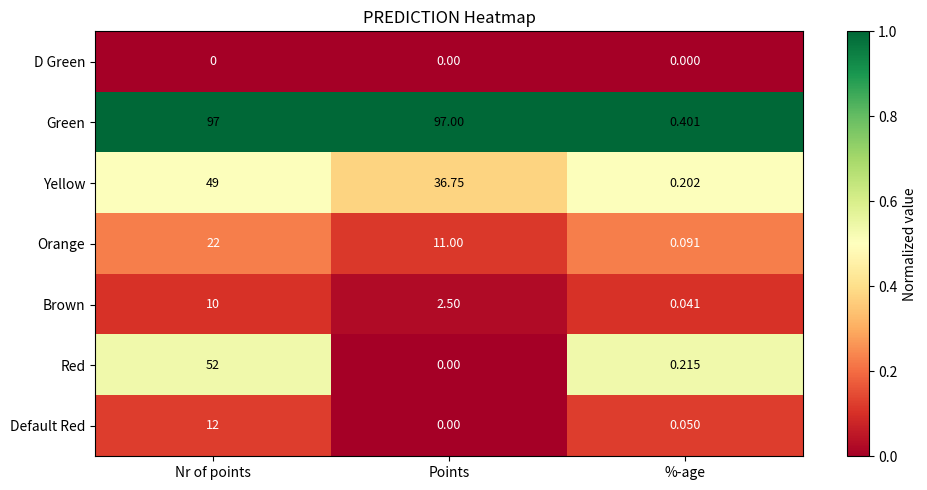

Which series changed the most between Points and %-age?

Green